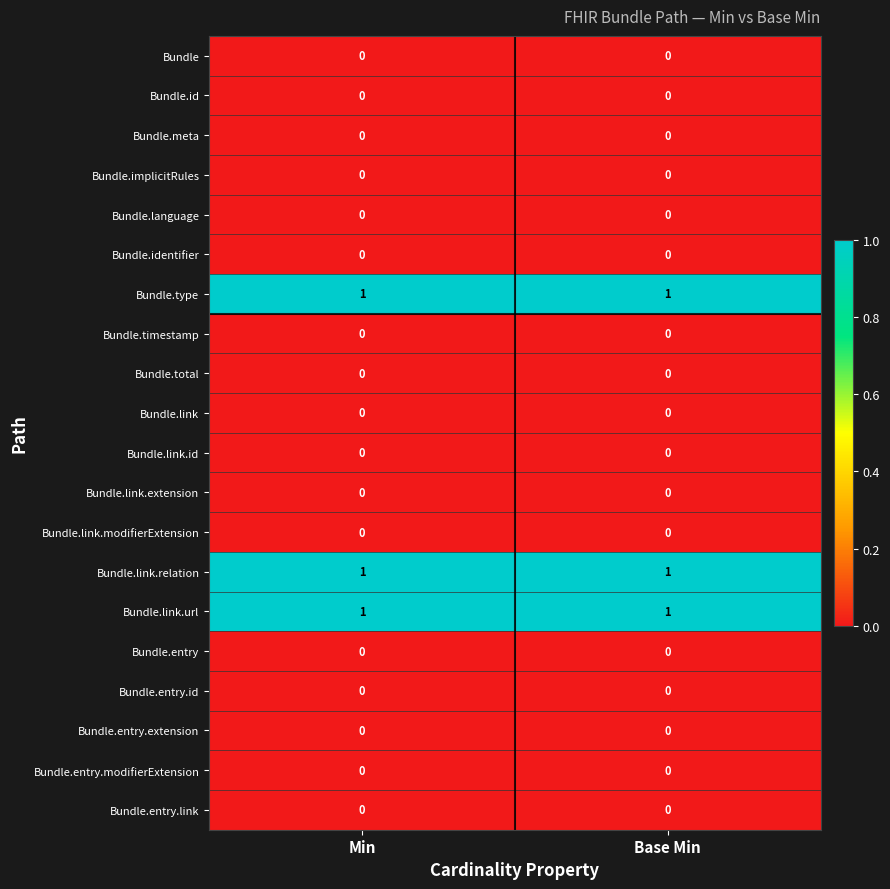

The Bundle series shows 0 at Min. True or false?

True